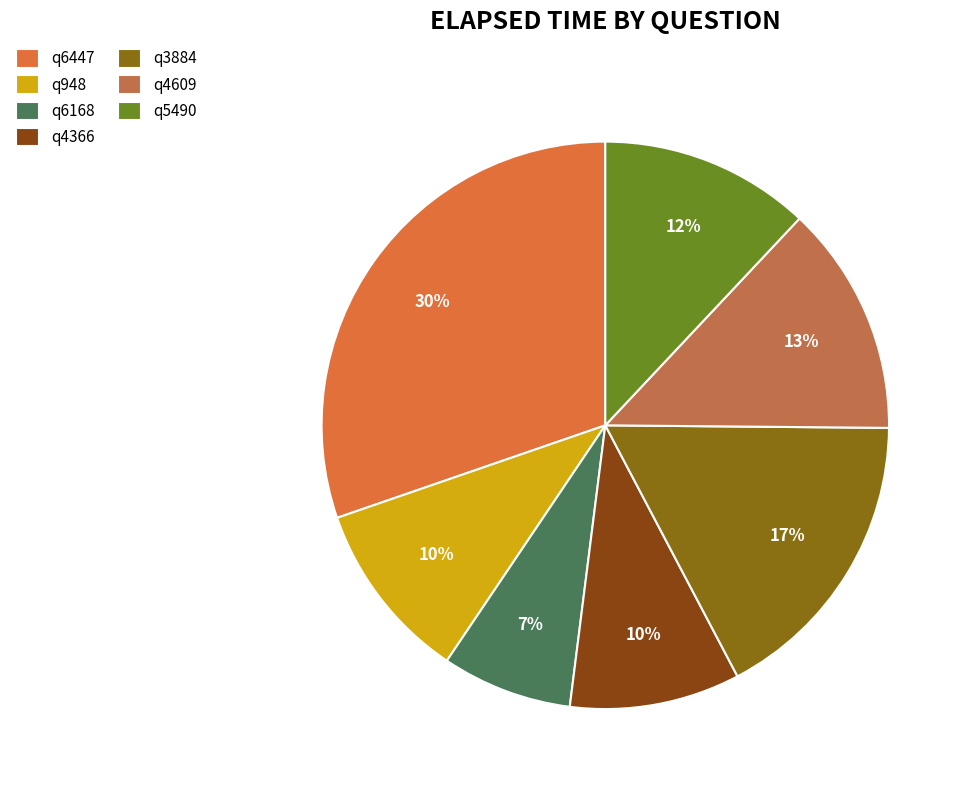

To the nearest percent, what is the difference between the largest and smallest slice percentages?

23%